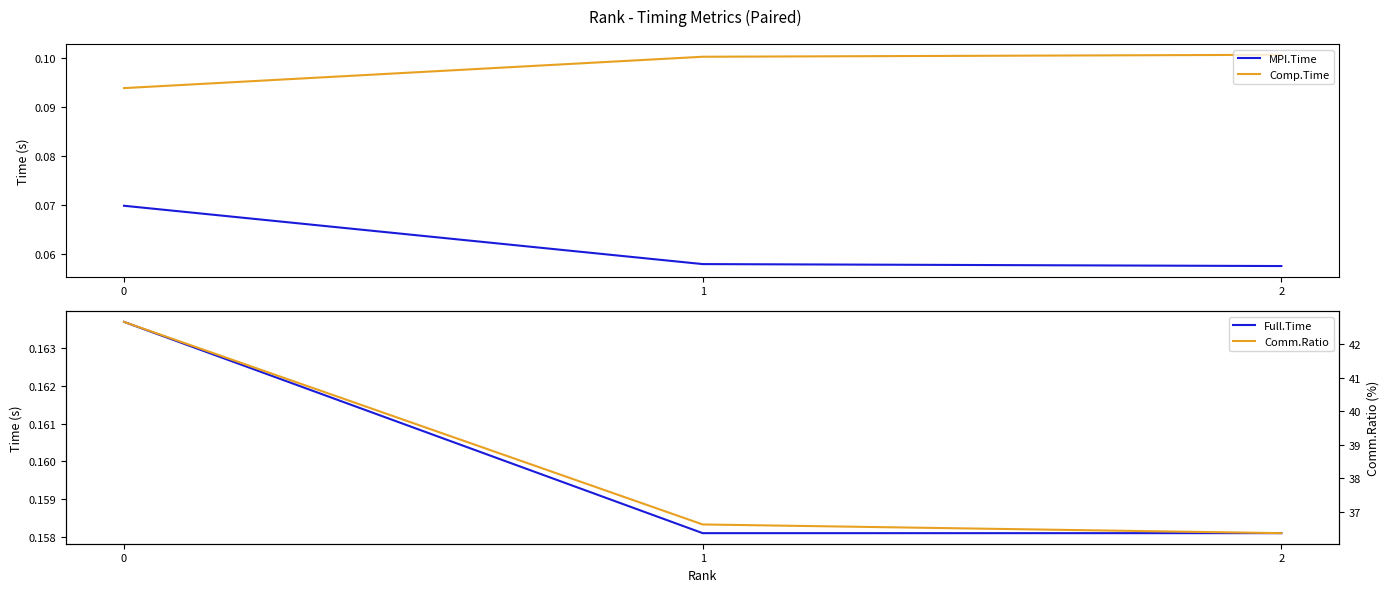

What is the approximate value of Comm.Ratio at 0?

42.7